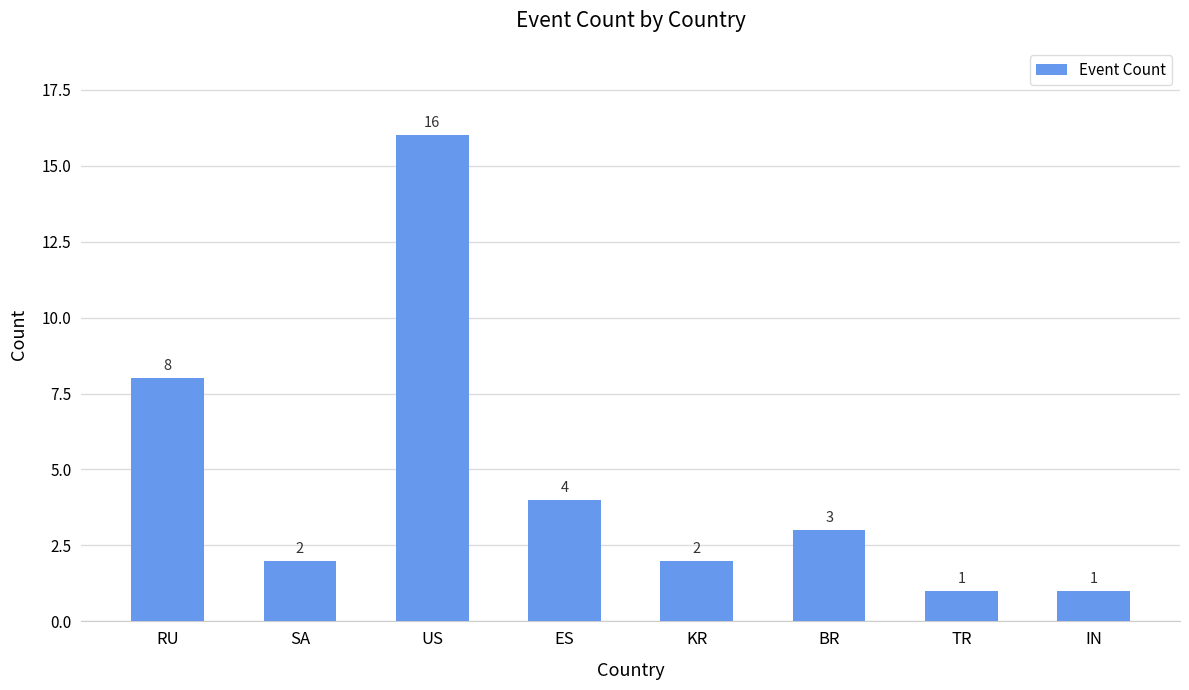

What is the label of the 2nd bar from the right?

TR